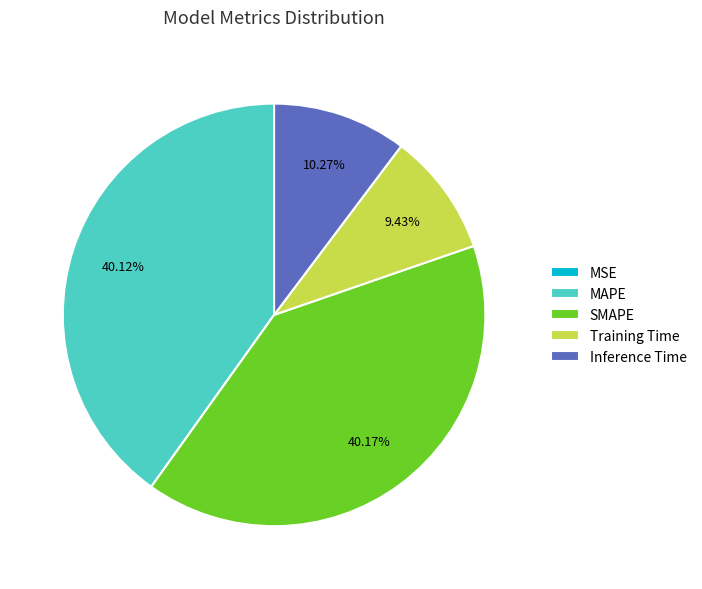

Does SMAPE represent more than half of the total?

No